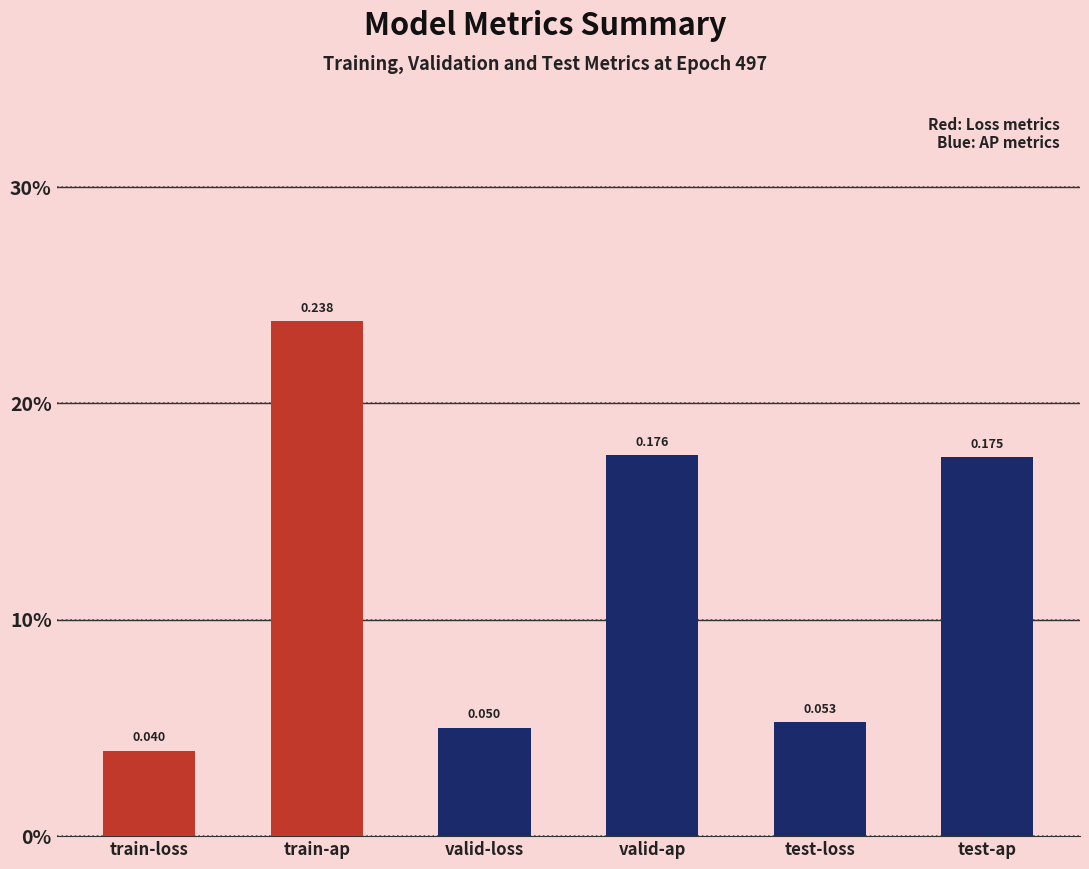

What position from the right is train-loss?

6